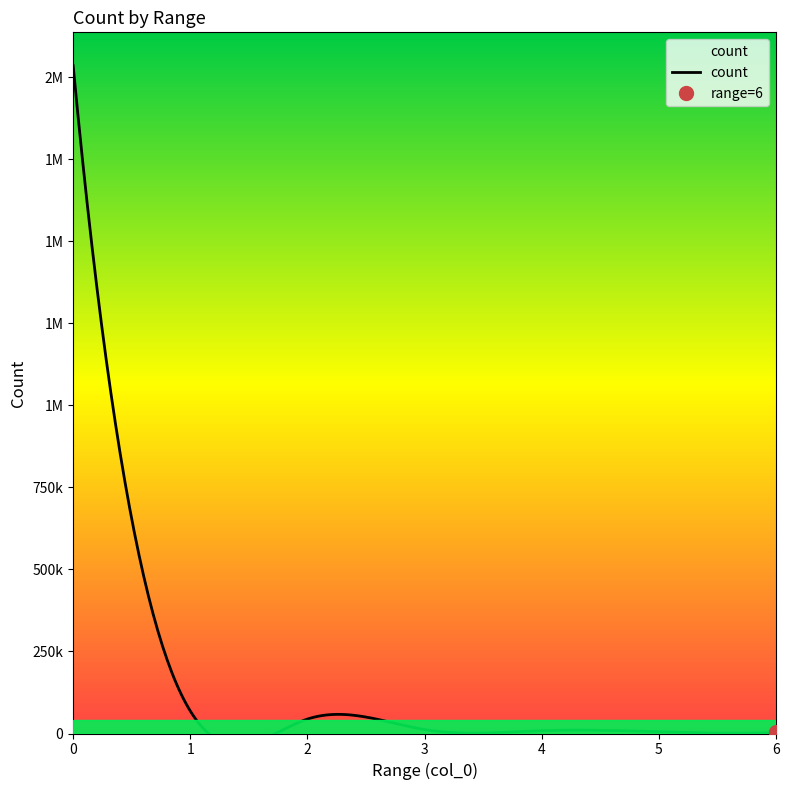

What is the value of the count point at the 3rd from the left?

43329.0